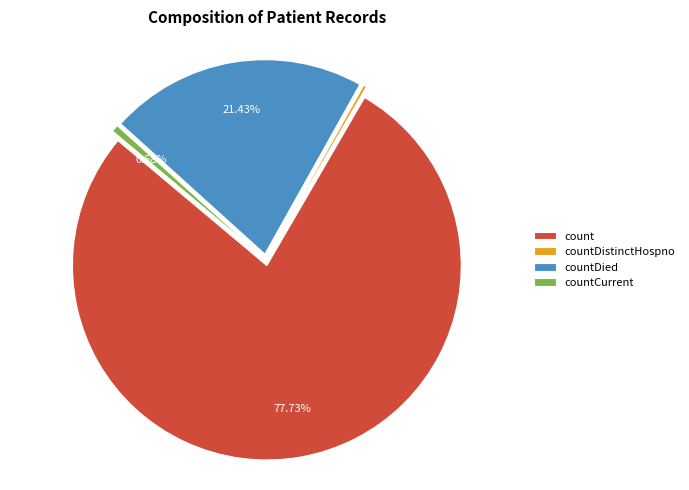

Do countDistinctHospno and countCurrentSuspected together represent more than half of the pie?

No